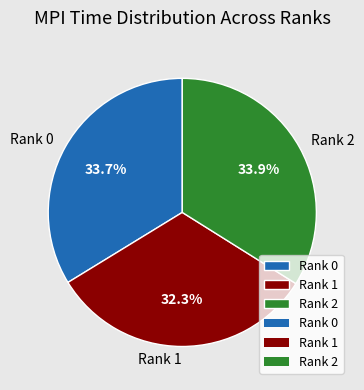

Combined, what portion of the pie is Rank 2 and Rank 0?

67.7%